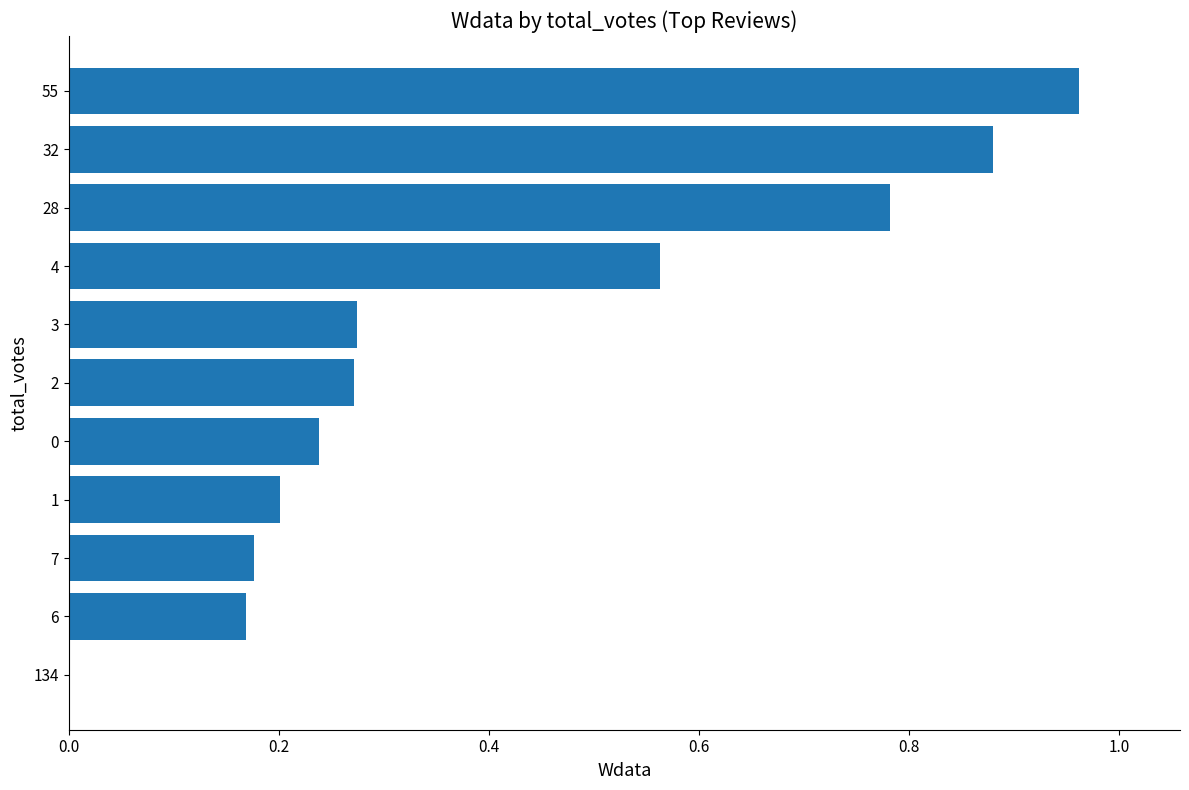

Which category has the highest value across all series?

55